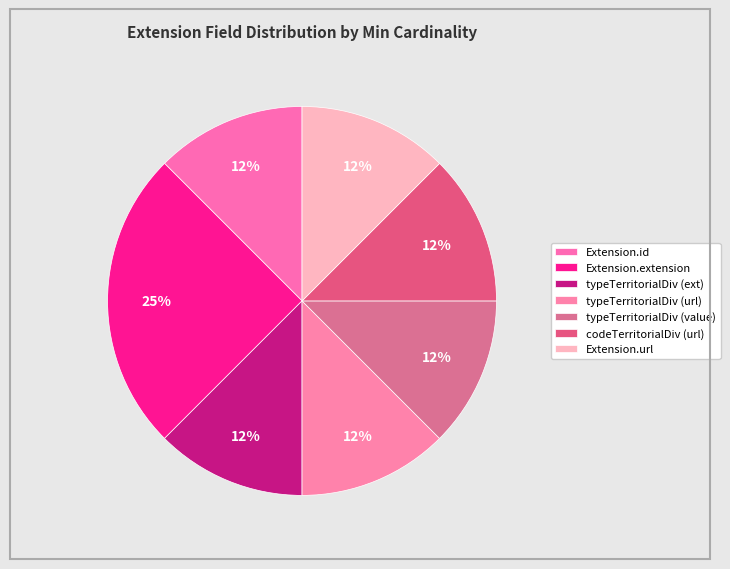

How many slices are in this pie chart?

7